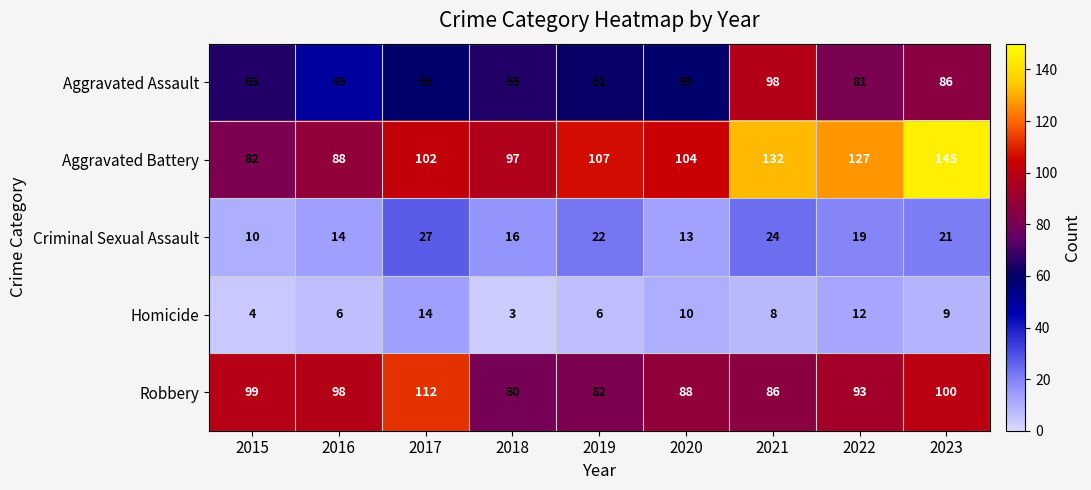

How many values in the Criminal Sexual Assault series are below 19?

4